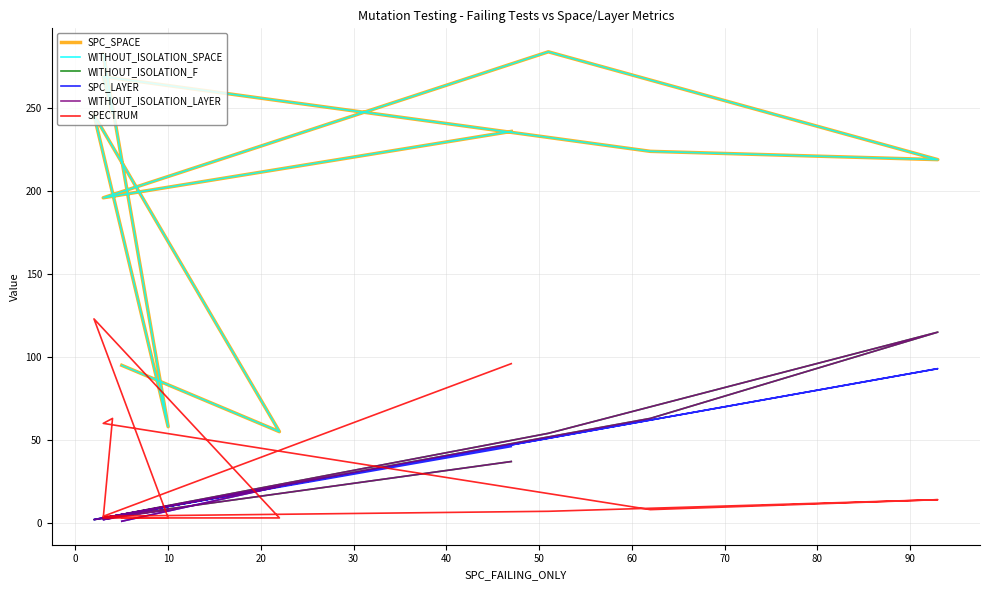

What is the sum of all SPECTRUM values?

387